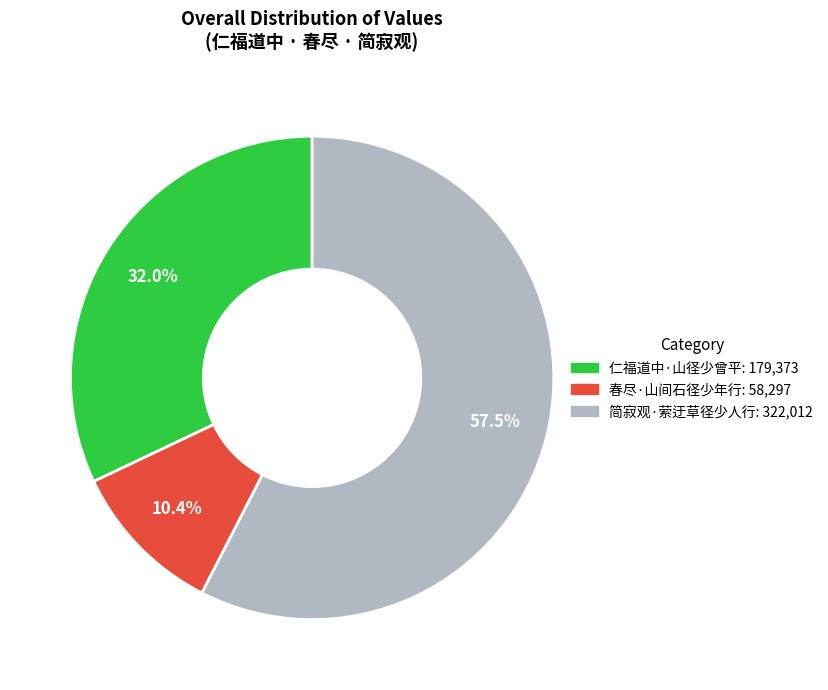

Which category has the biggest portion of the pie?

简寂观·萦迂草径少人行